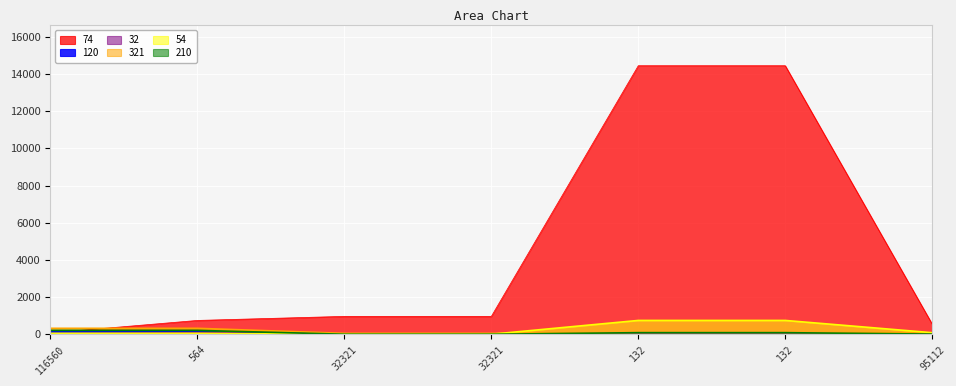

Read the 54 value at 132.

745